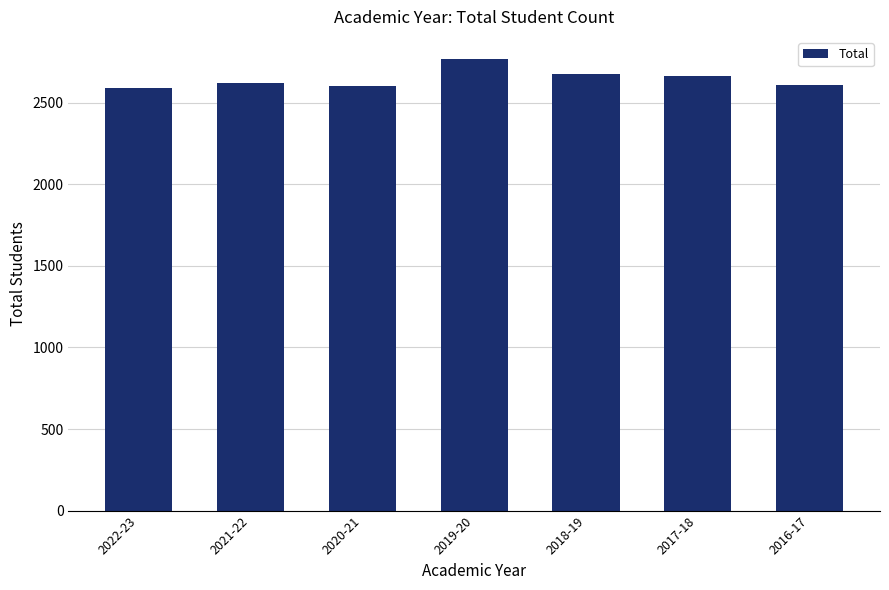

The chart shows a value of 4660 at 2022-23. True or false?

False